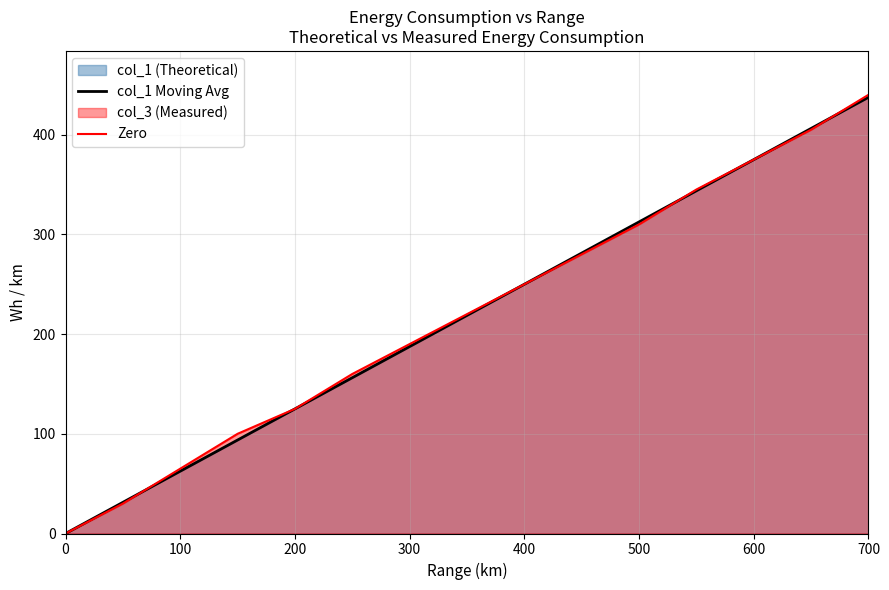

True or false: col_1 Moving Avg and Zero cross at least once.

True